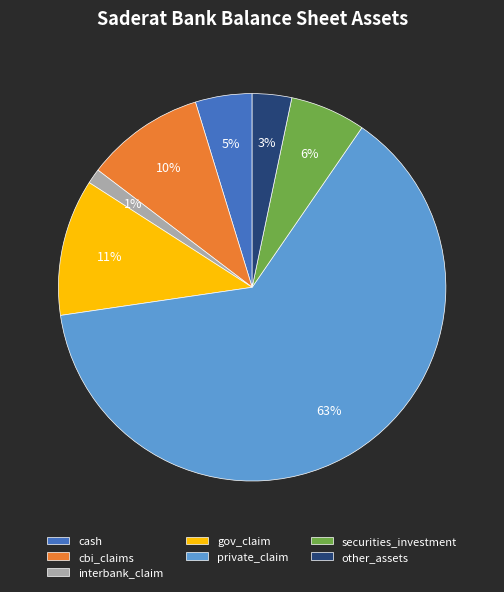

To the nearest percent, what portion does cash represent?

5%